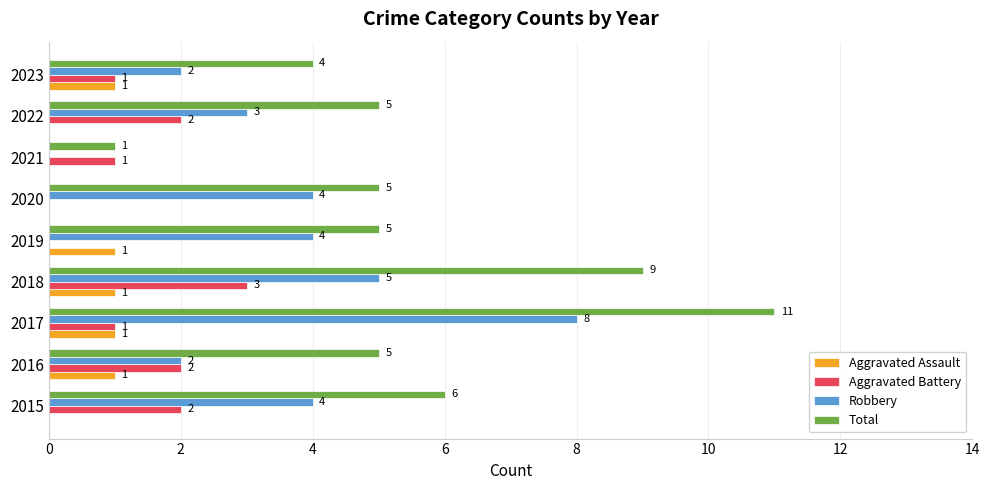

Is the value of Robbery at 2020 greater than the value of Aggravated Assault at 2018?

Yes